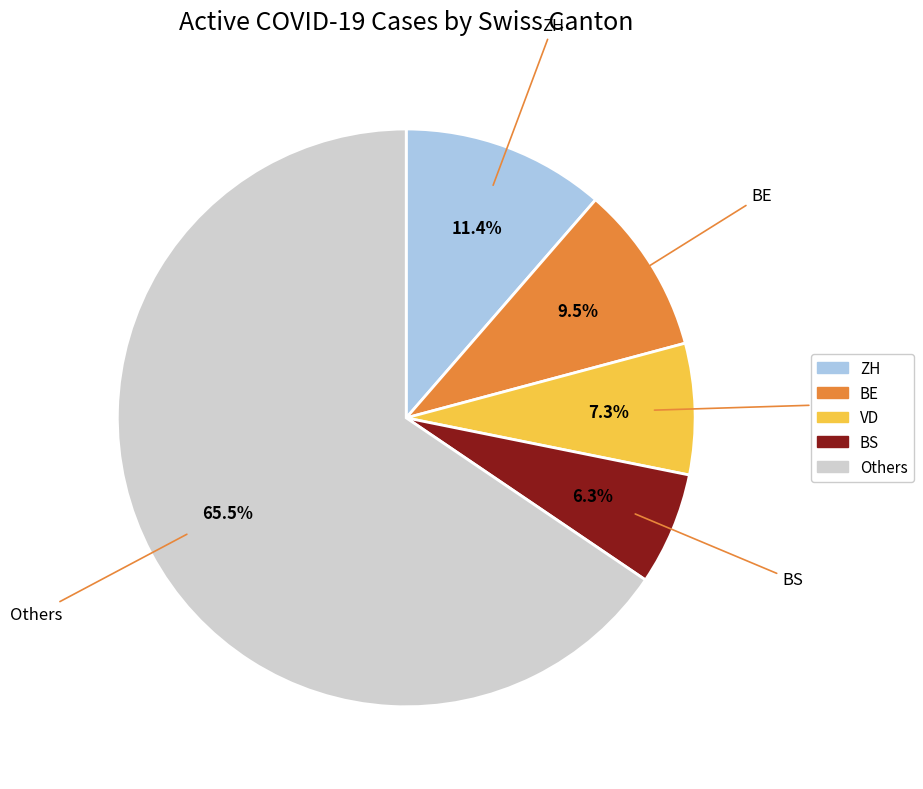

Is there any slice that represents more than half of the pie?

Yes